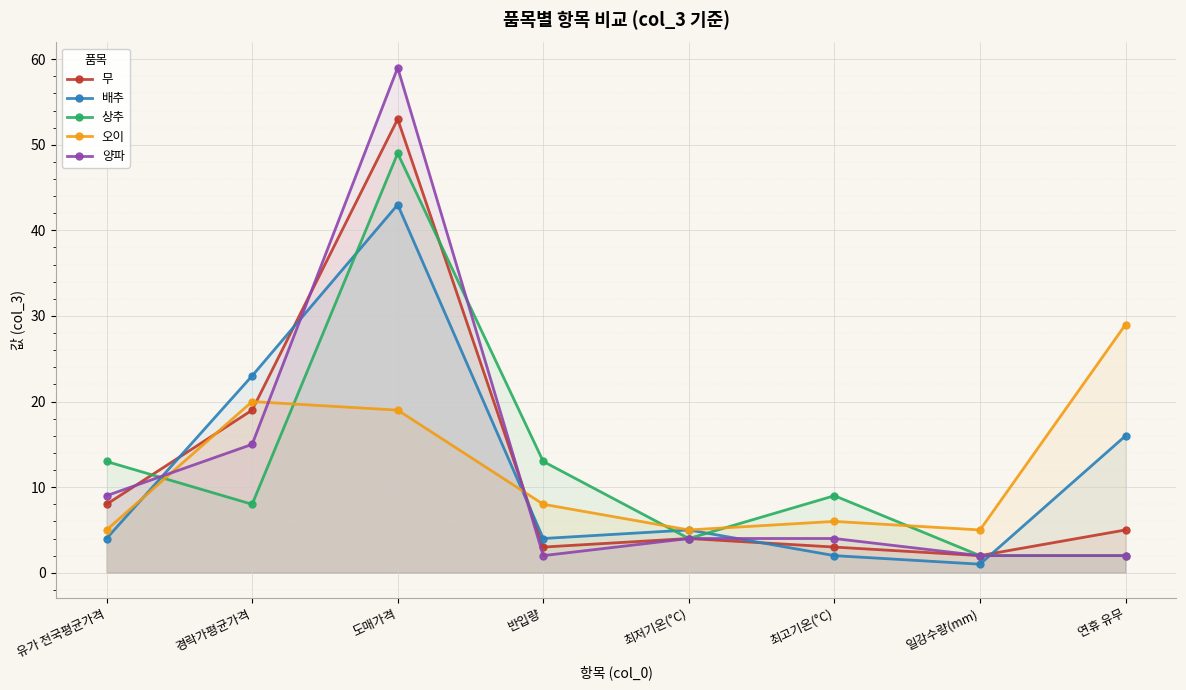

What is the label of the 5th point from the left?

최저기온(°C)